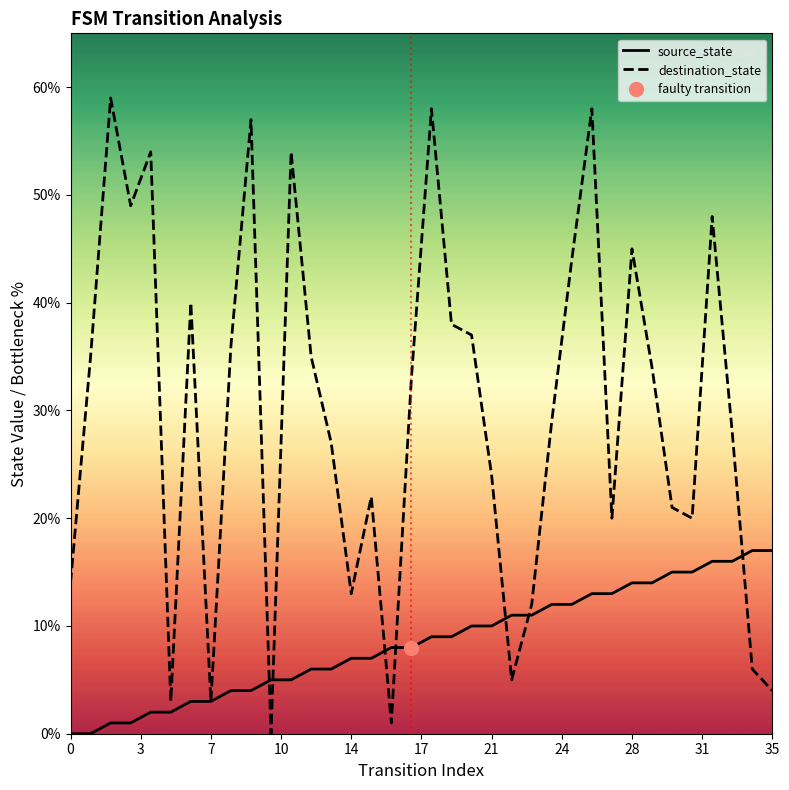

What is the difference between the second highest and second lowest values in the source_state series?

17